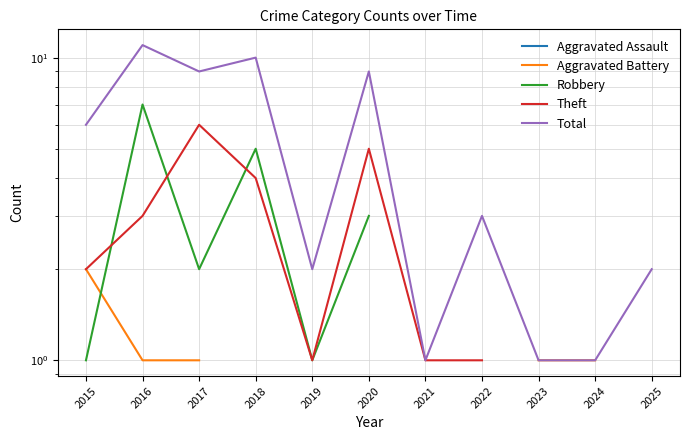

At which category is the sum across all series the highest?

2015